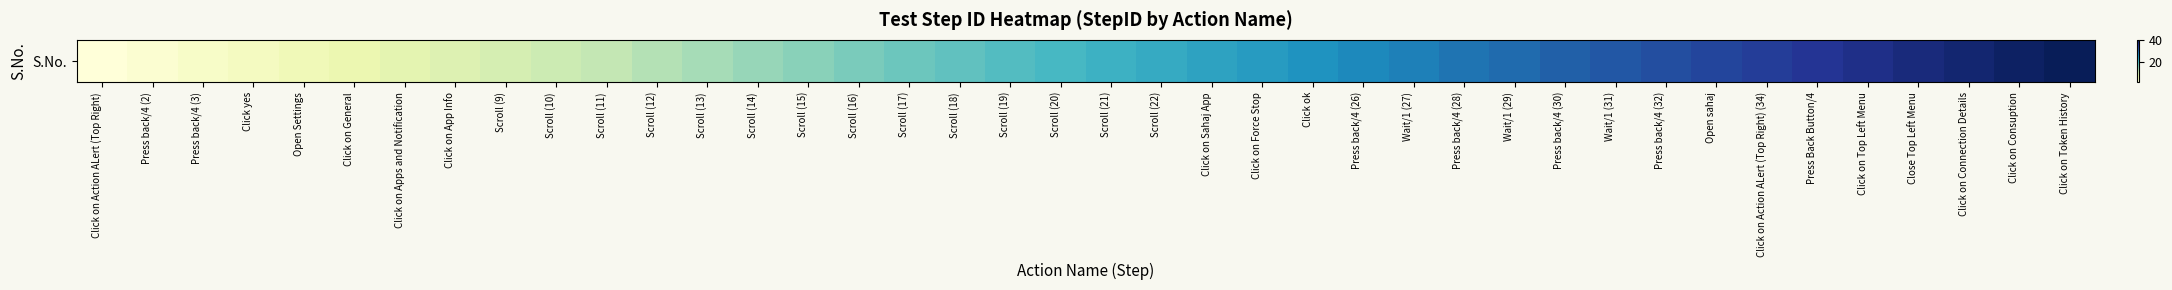

Which label corresponds to the smallest value in the chart?

Click on Action ALert (Top Right)